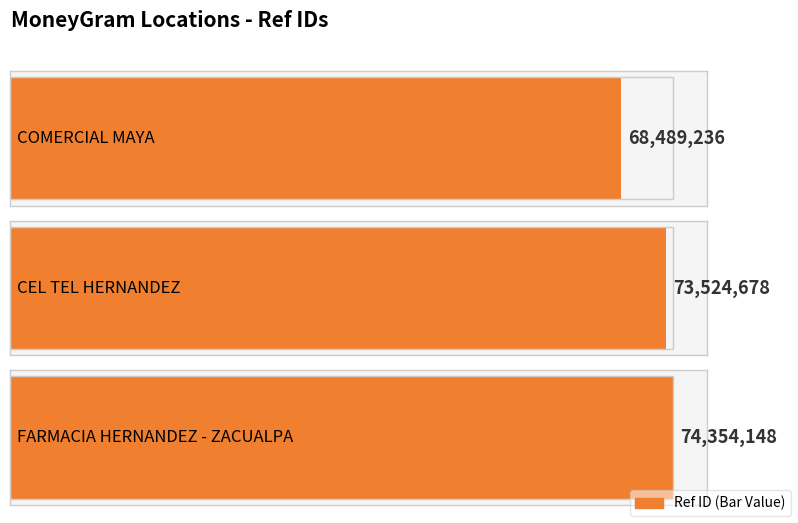

Reading left to right, what are all the values shown in this chart?

COMERCIAL MAYA=68489236	CEL TEL HERNANDEZ=73524678	FARMACIA HERNANDEZ - ZACUALPA=74354148